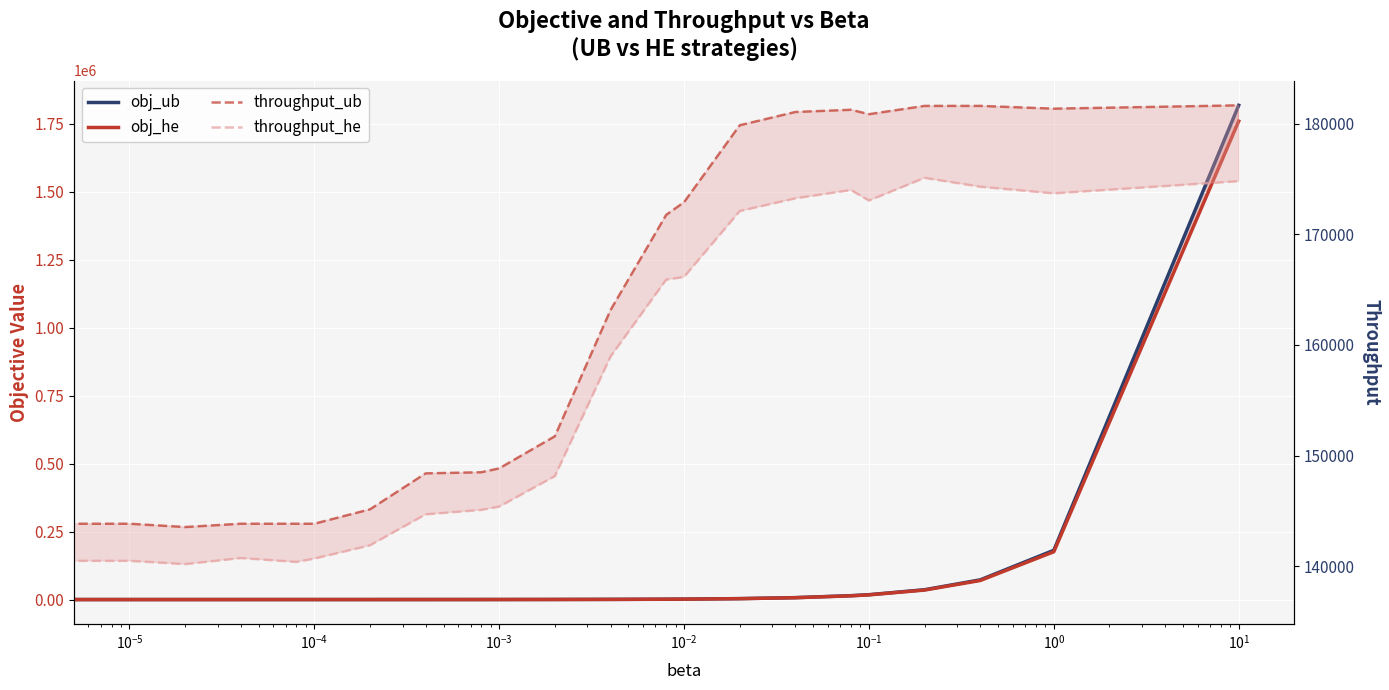

The throughput_he series shows 65555.8 at 19. True or false?

False